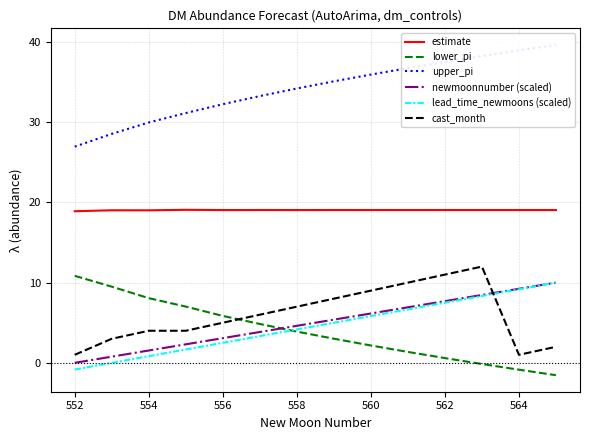

True or false: upper_pi and lead_time_newmoons (scaled) intersect in this chart.

False